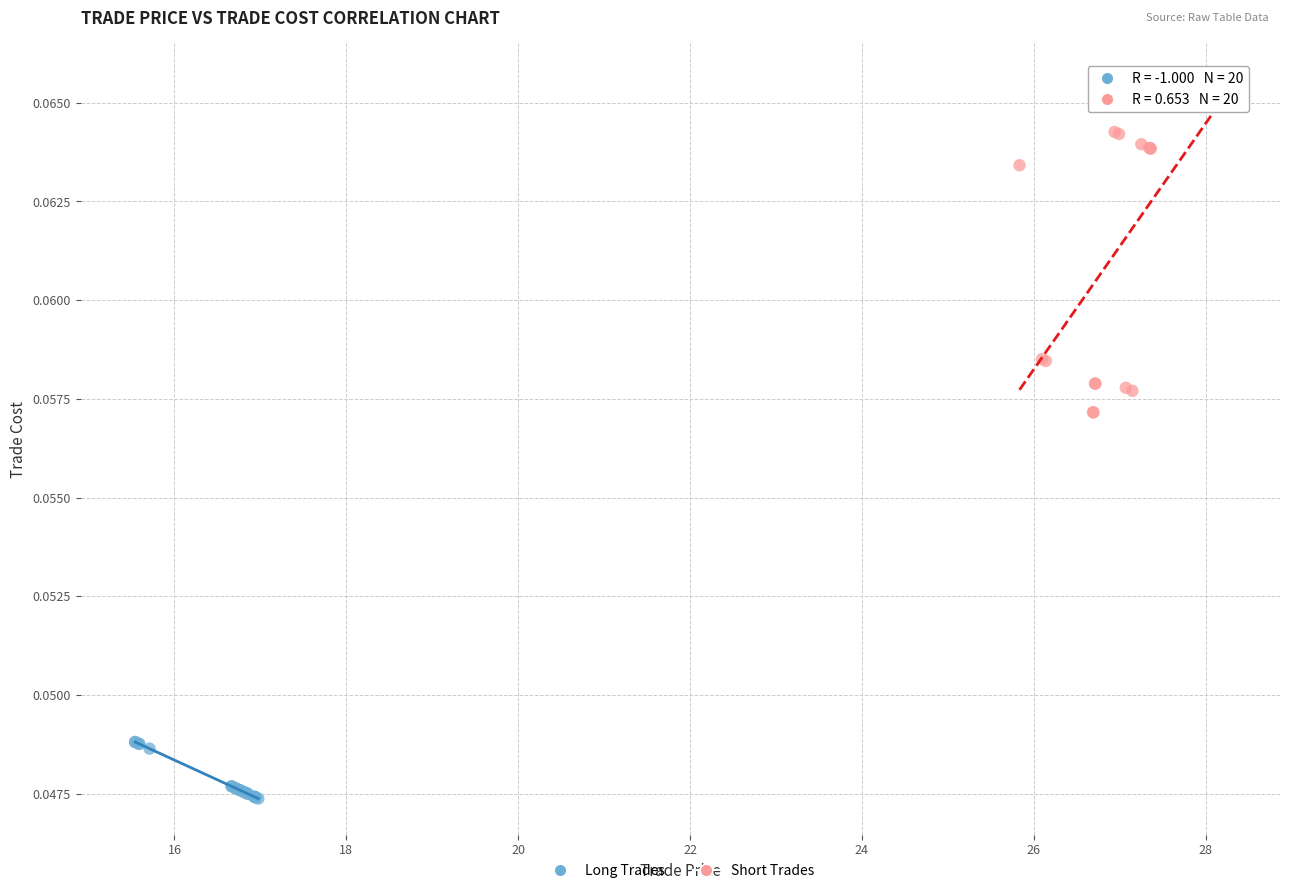

Which series reaches the minimum Y coordinate?

Long Trades